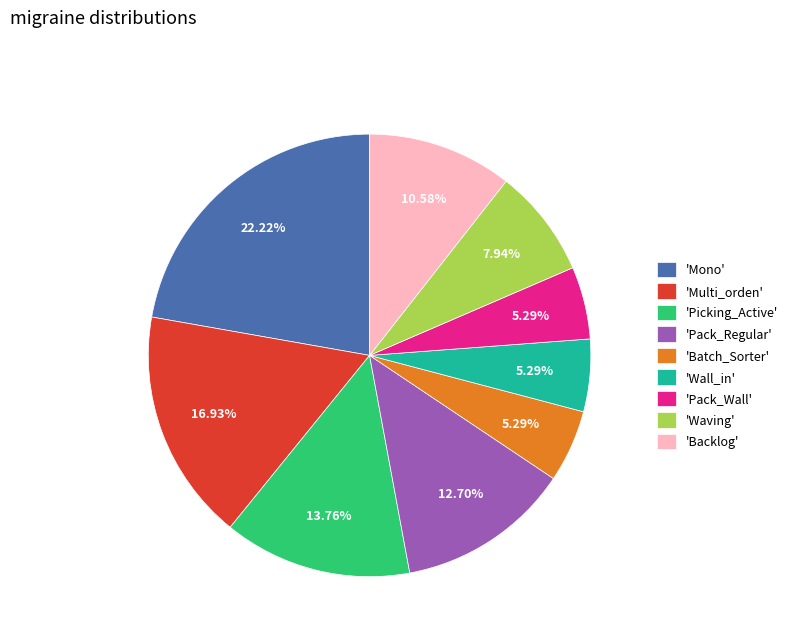

To the nearest percent, what is the difference between the largest and smallest slice percentages?

17%